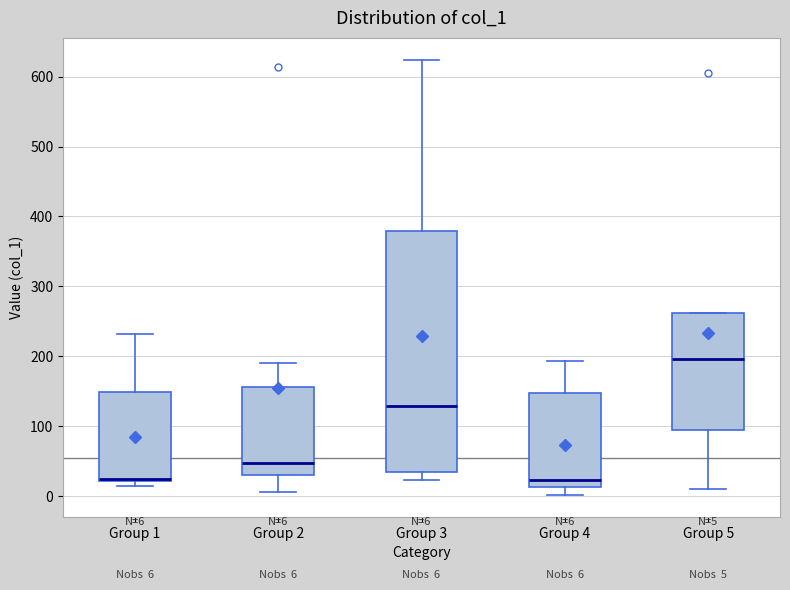

Comparing the boxes themselves (not the whiskers), which one is the tallest?

Group 3